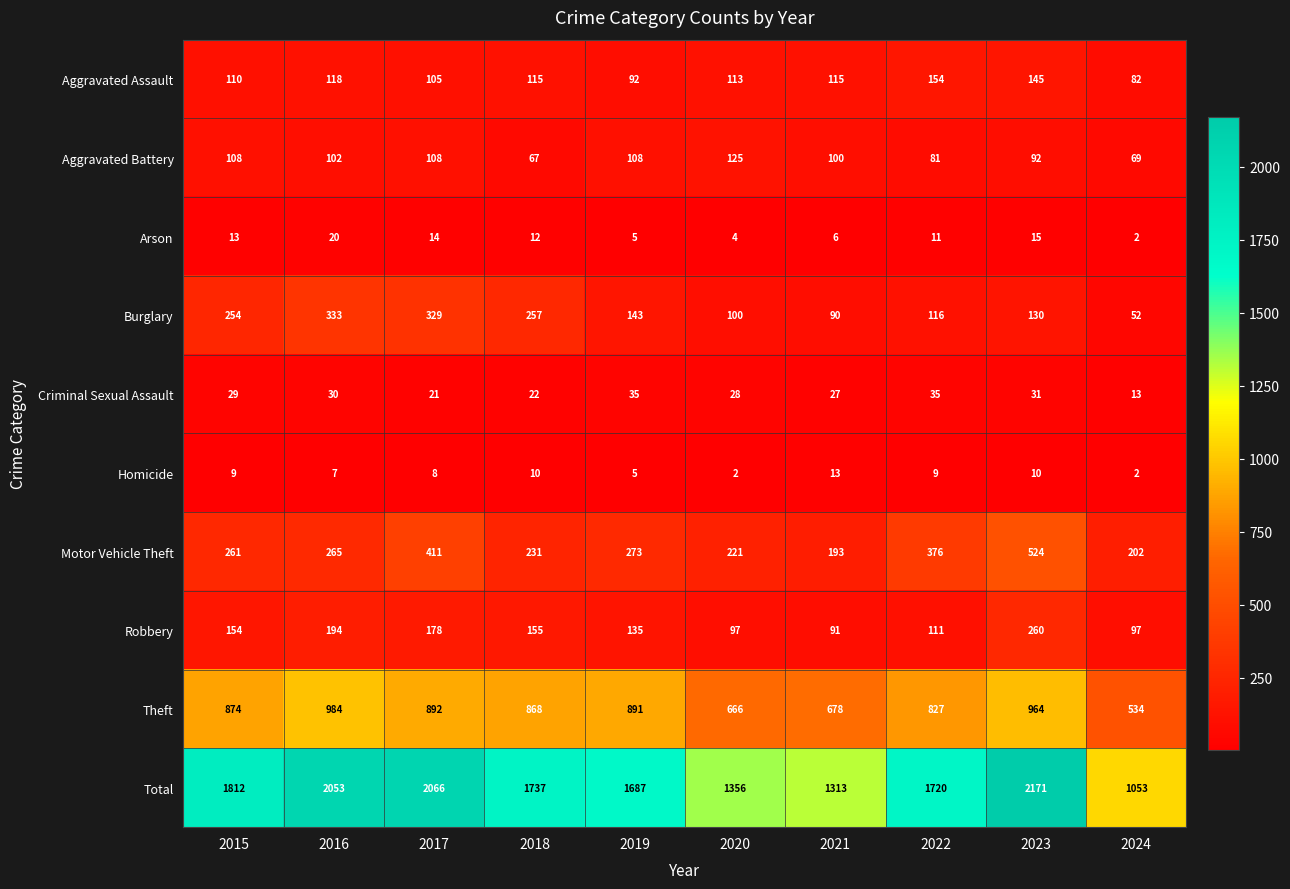

True or false: Robbery has a value of 260 at 2023.

True